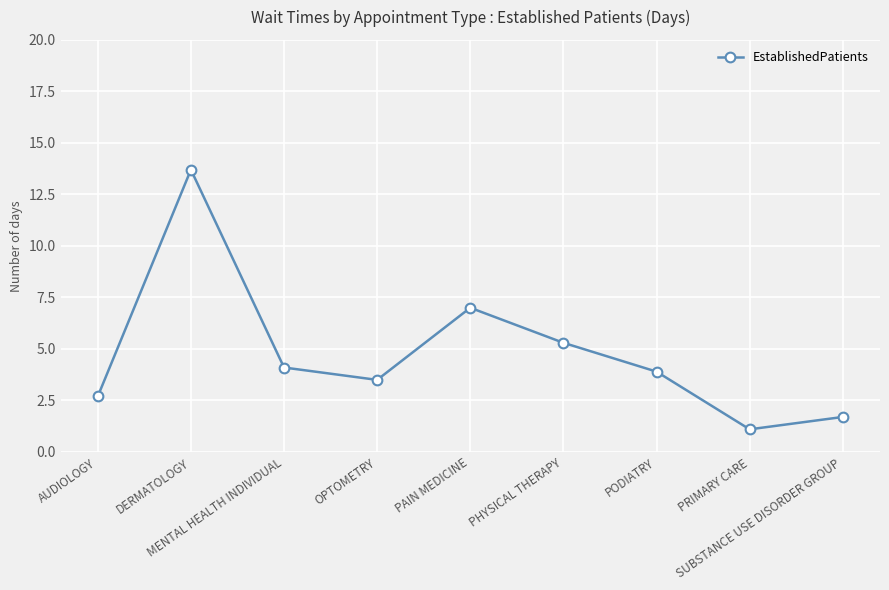

Rank the categories by value from lowest to highest.

PRIMARY CARE, SUBSTANCE USE DISORDER GROUP, AUDIOLOGY, OPTOMETRY, PODIATRY, MENTAL HEALTH INDIVIDUAL, PHYSICAL THERAPY, PAIN MEDICINE, DERMATOLOGY